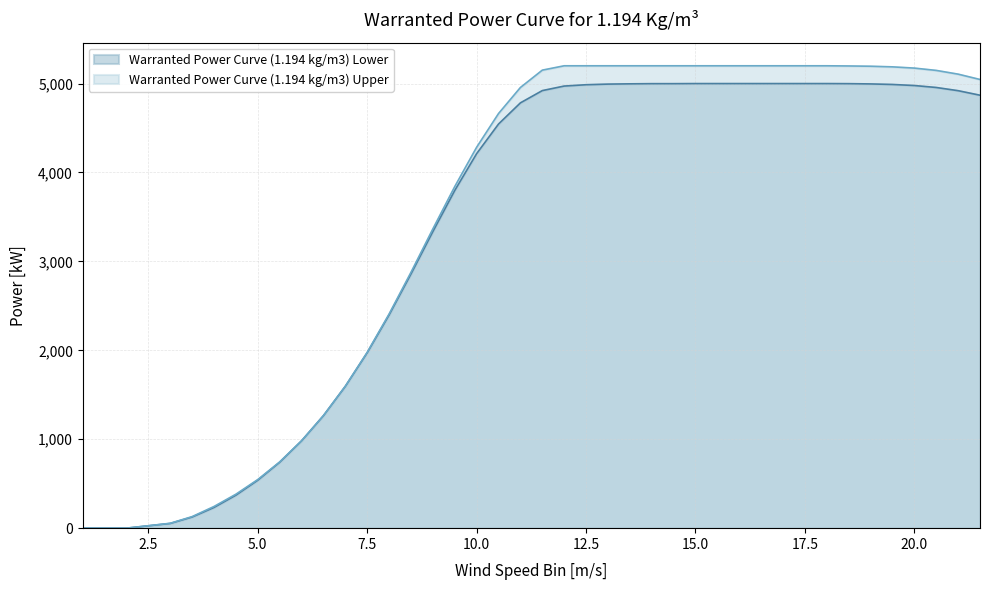

Reading left to right, extract all data points from this chart.

Warranted Power Curve (1.194 kg/m3) Lower: 0	0	53	125	233	371	539	741	982	1265	1595	1973	2398	2859	3336	3798	4212	4545	4783	4921	4972	4987	4994	4997	4999	4999	5000	5000	5000	5000	5000	5000	5000	4999	4996	4990	4978	4956	4920	4869
Warranted Power Curve (1.194 kg/m3) Upper: 0	0	55	130	244	382	547	745	983	1266	1597	1978	2409	2878	3366	3842	4284	4663	4956	5151	5200	5200	5200	5200	5200	5200	5200	5200	5200	5200	5200	5200	5200	5198	5195	5188	5174	5148	5106	5046